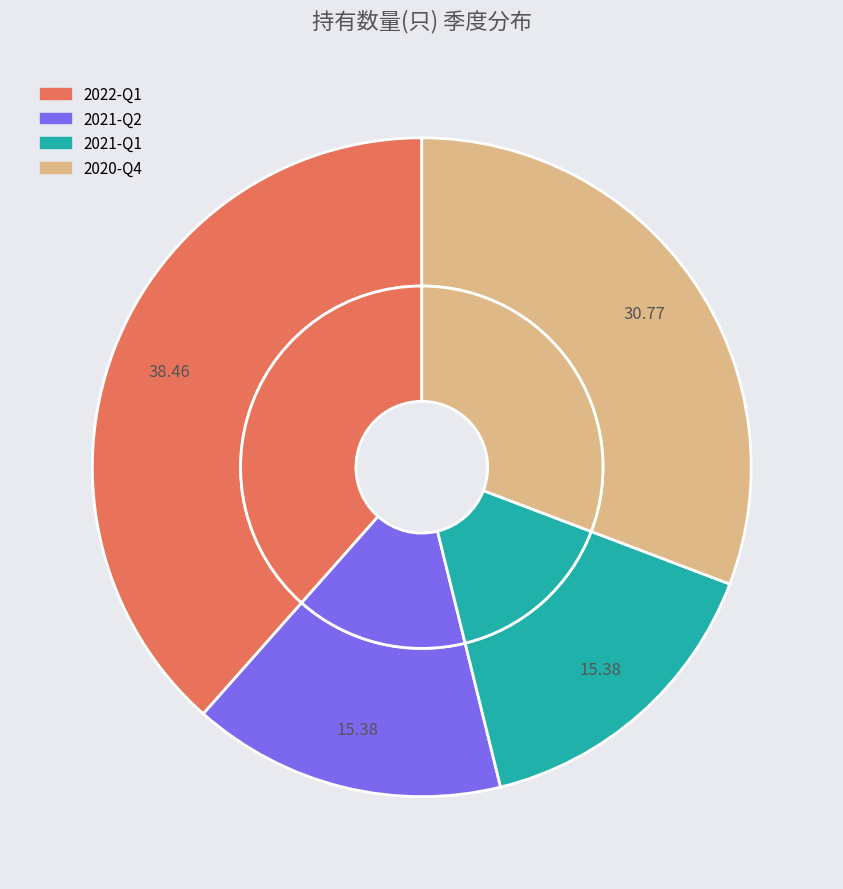

Which has a higher value, 2021-Q2 or 2020-Q4?

2020-Q4